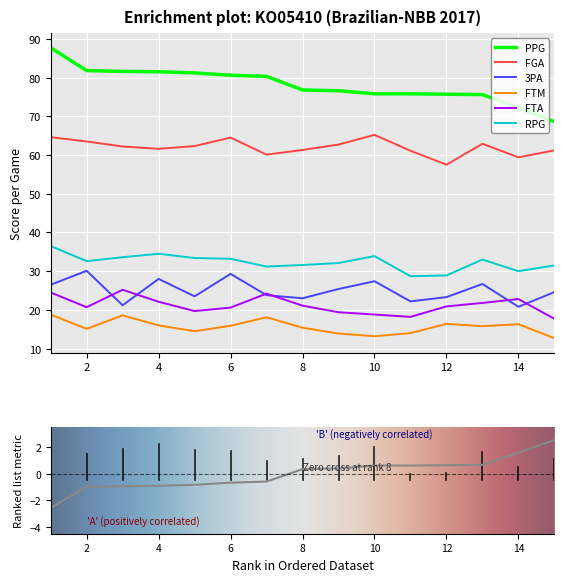

Which category has the highest value across all series?

1